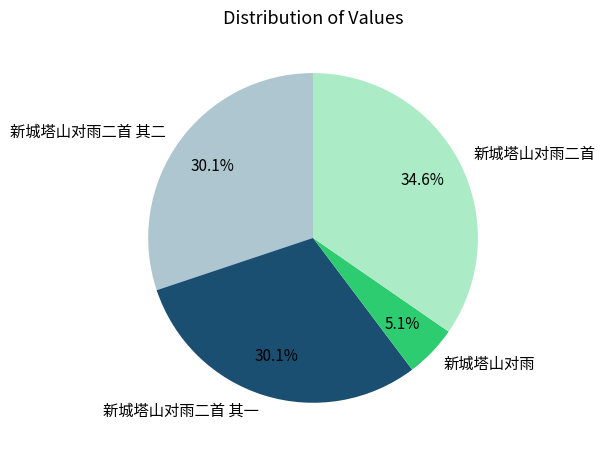

How many slices are in this pie chart?

4